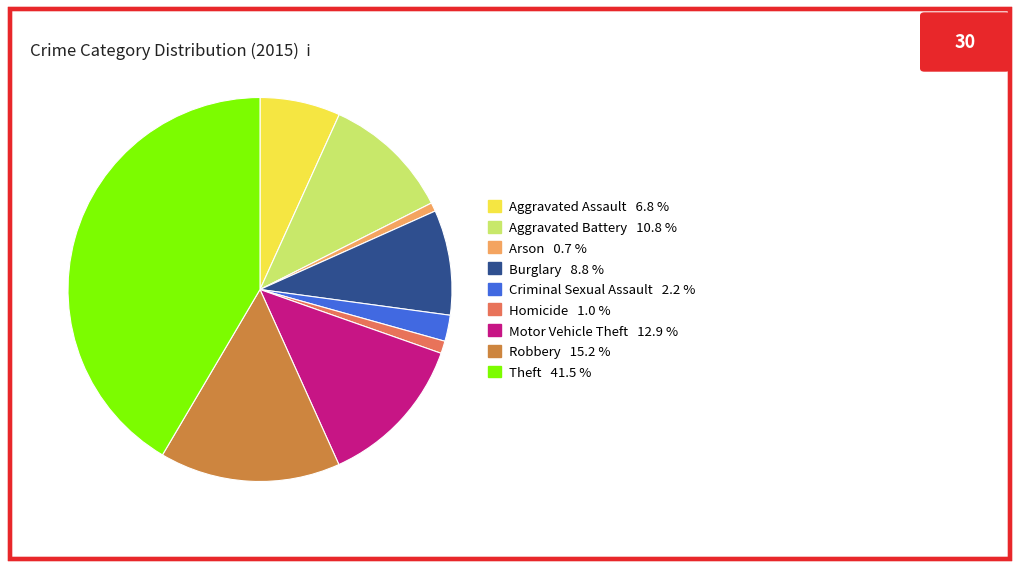

Which category has the biggest portion of the pie?

Theft